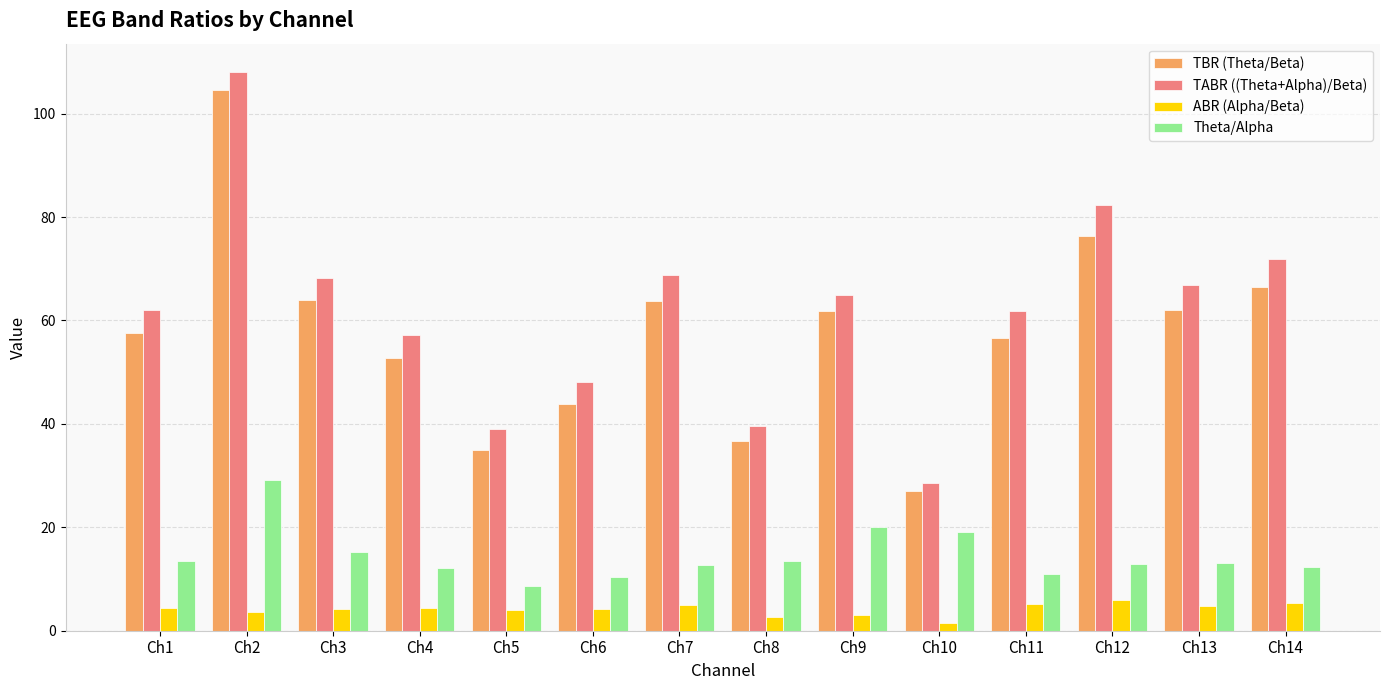

At which category is the sum across all series the highest?

Ch2